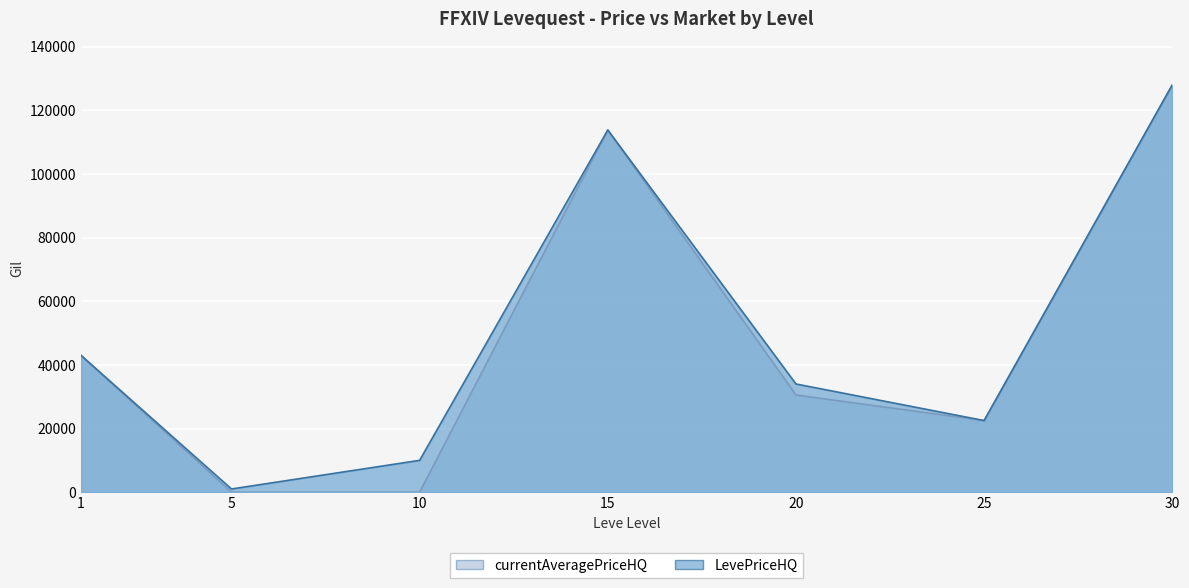

Reading right to left, list all the values displayed in this chart.

currentAveragePriceHQ: 30=128000	25=22500	20=30542	15=113804	10=0	5=0	1=43000
LevePriceHQ: 30=128000	25=22500	20=34000	15=113804	10=10000	5=1003	1=43000